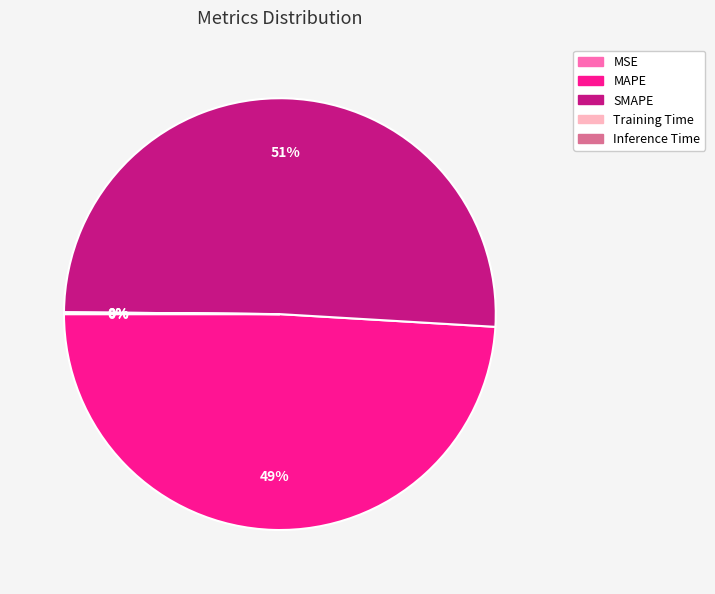

Which category has the biggest portion of the pie?

SMAPE